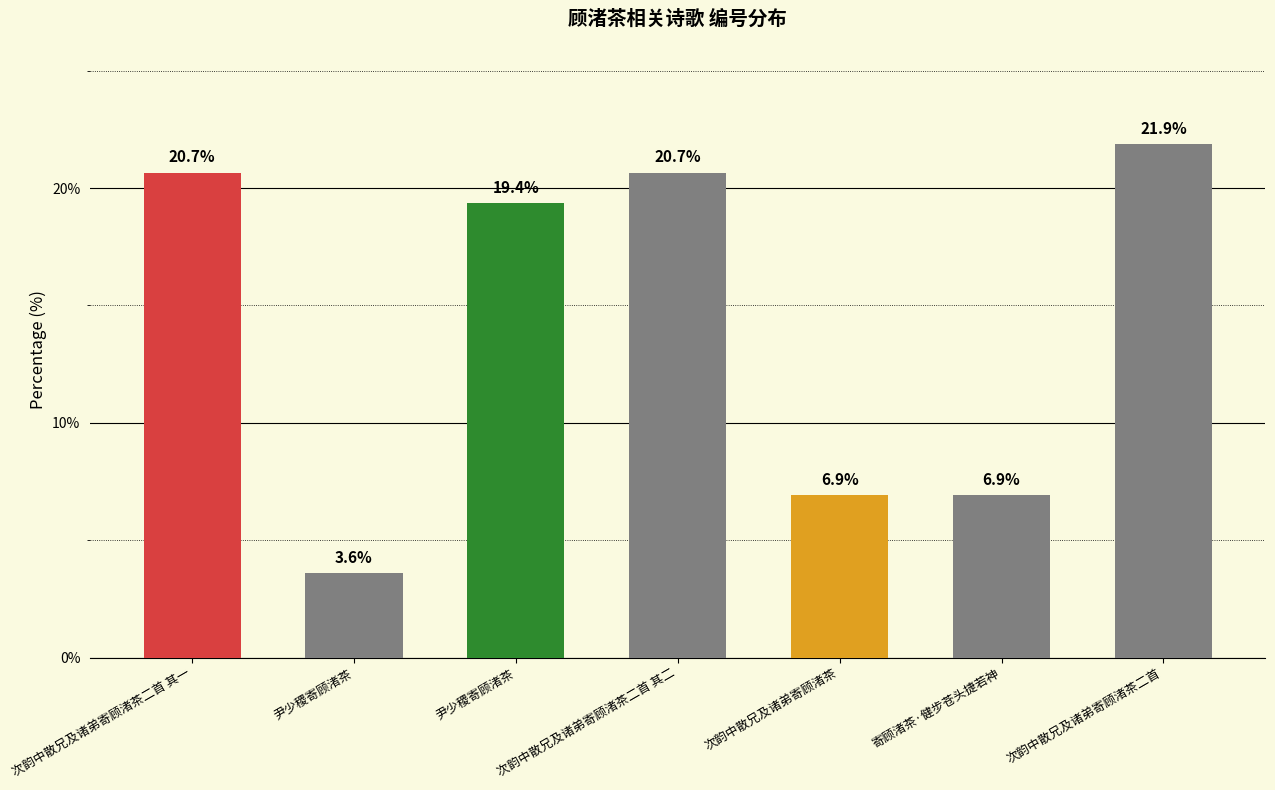

The chart shows a value of 4.8 at 尹少稷寄顾渚茶. True or false?

False